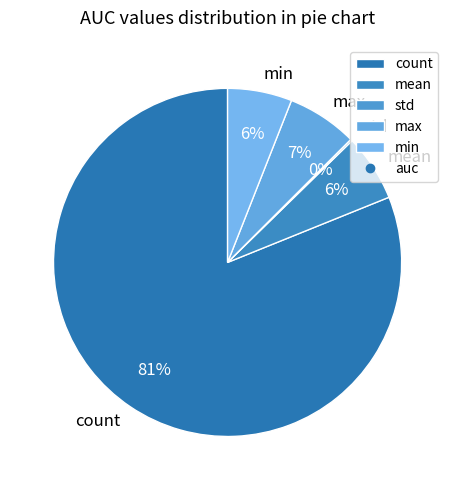

What is the majority slice?

count